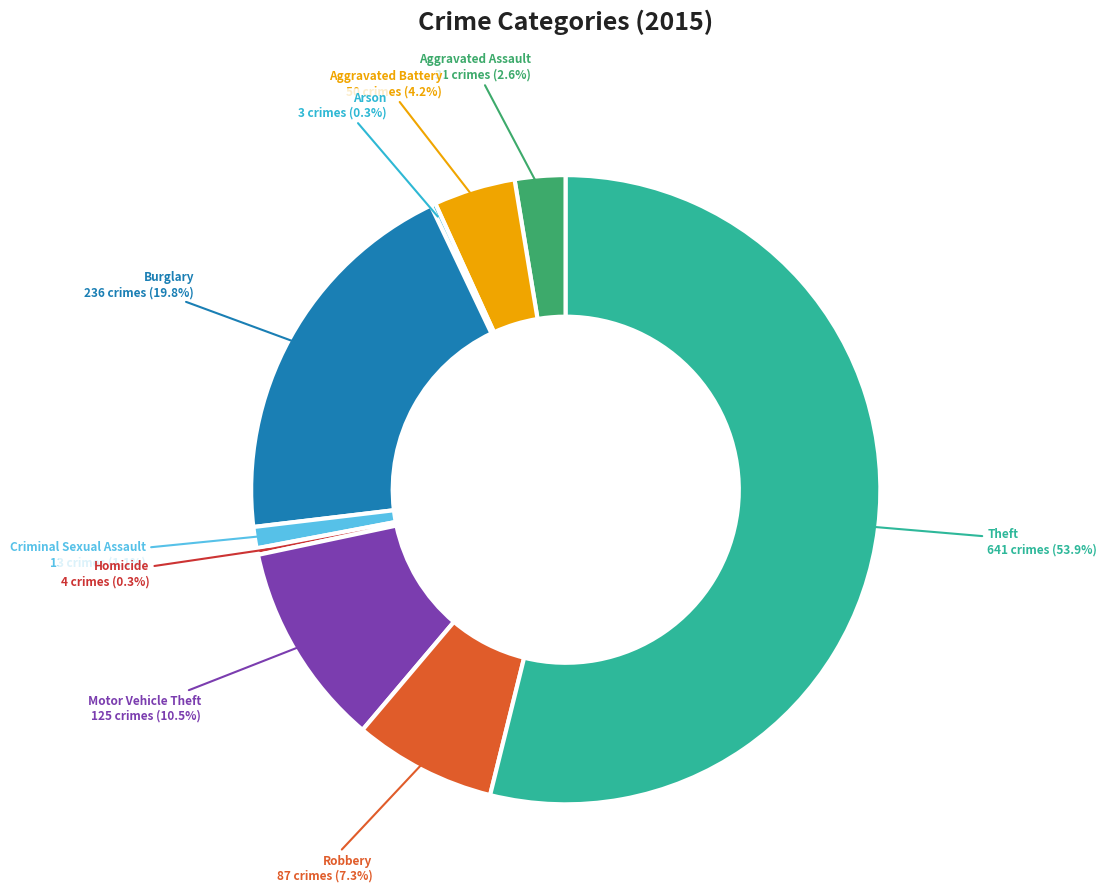

Which slice is the largest?

Theft